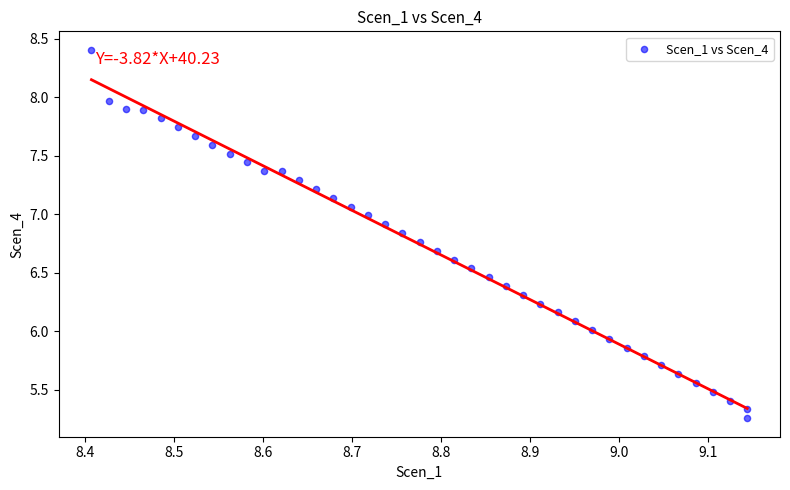

What is the range of X values (max minus min)?

0.7